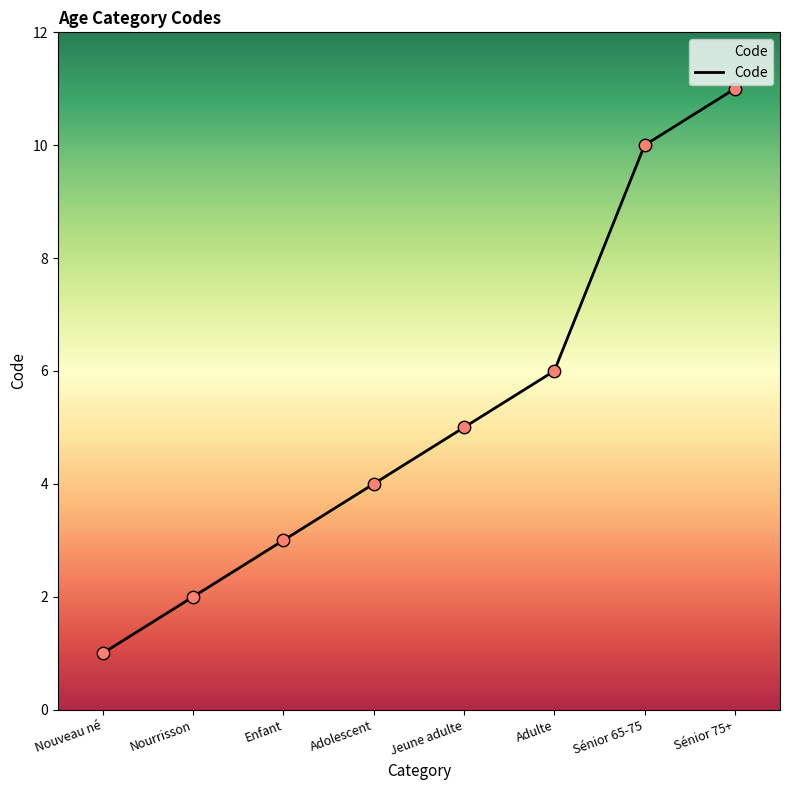

What is the ratio of the value at Sénior 65-75 to the value at Jeune adulte?

2.0